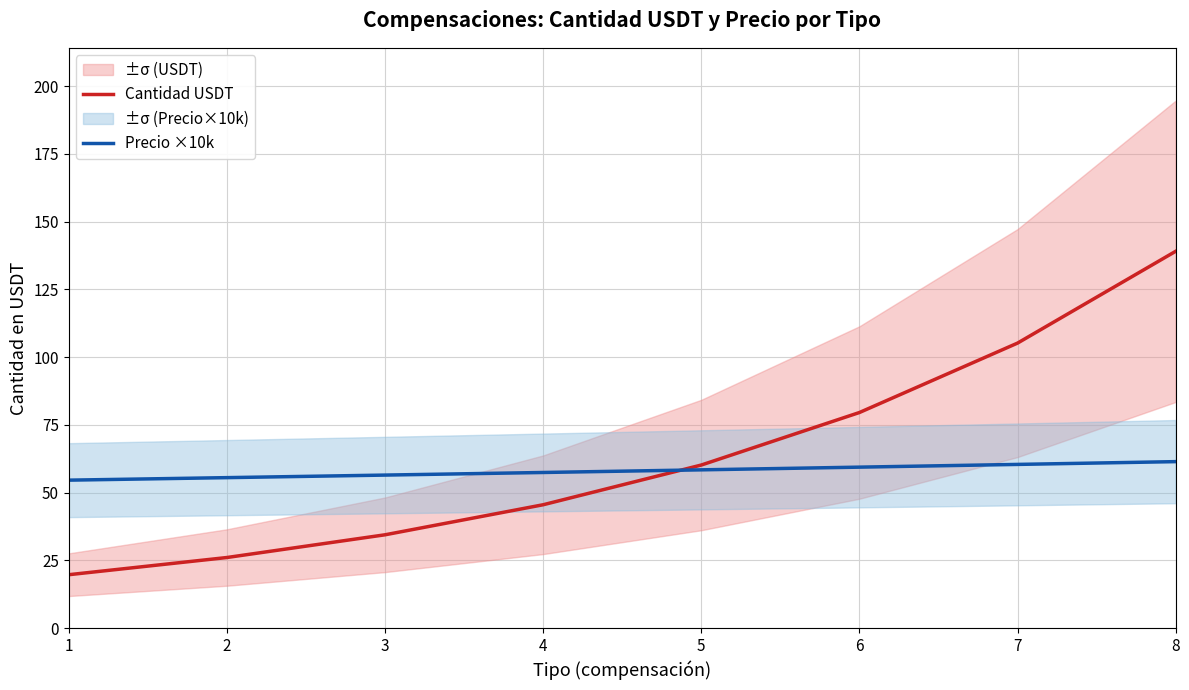

Read the Cantidad USDT value at 8.

139.1